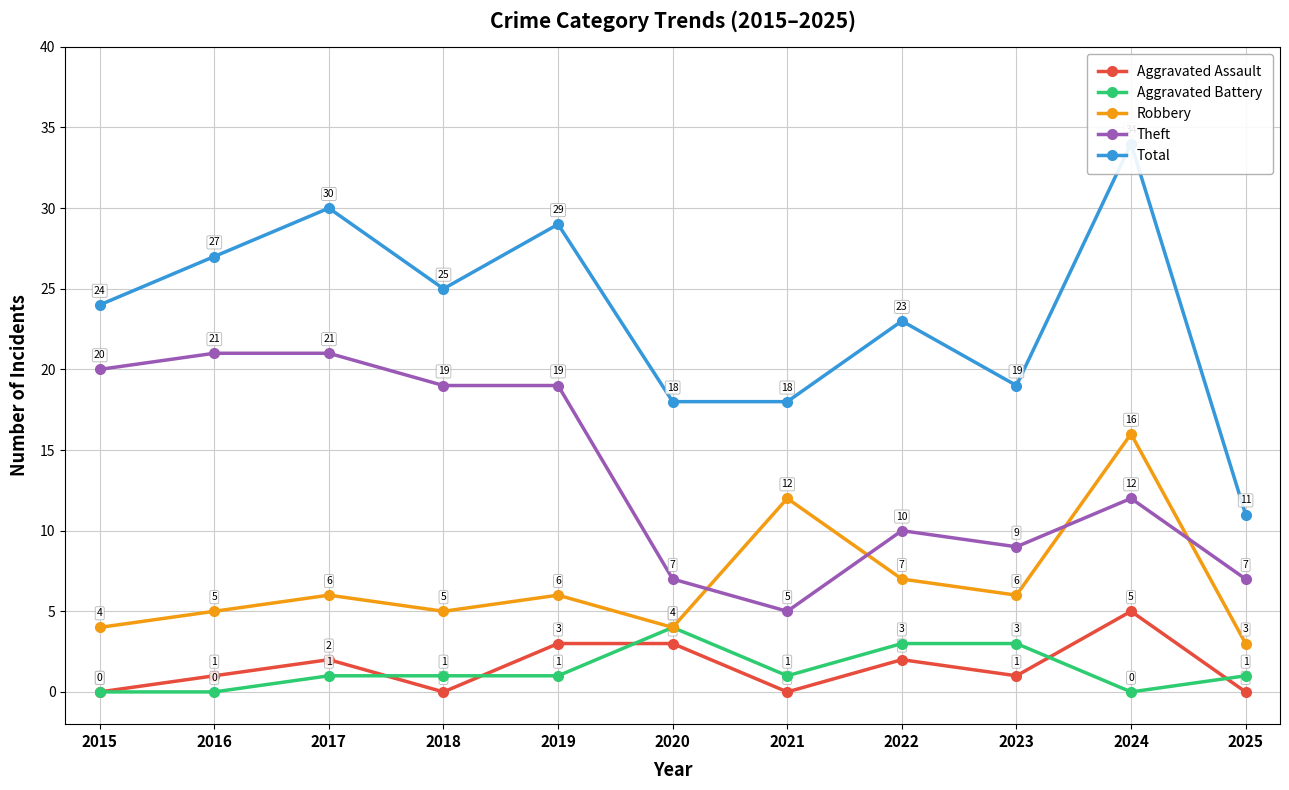

Rank the categories by Theft value from lowest to highest.

2021, 2020, 2025, 2023, 2022, 2024, 2018, 2019, 2015, 2016, 2017